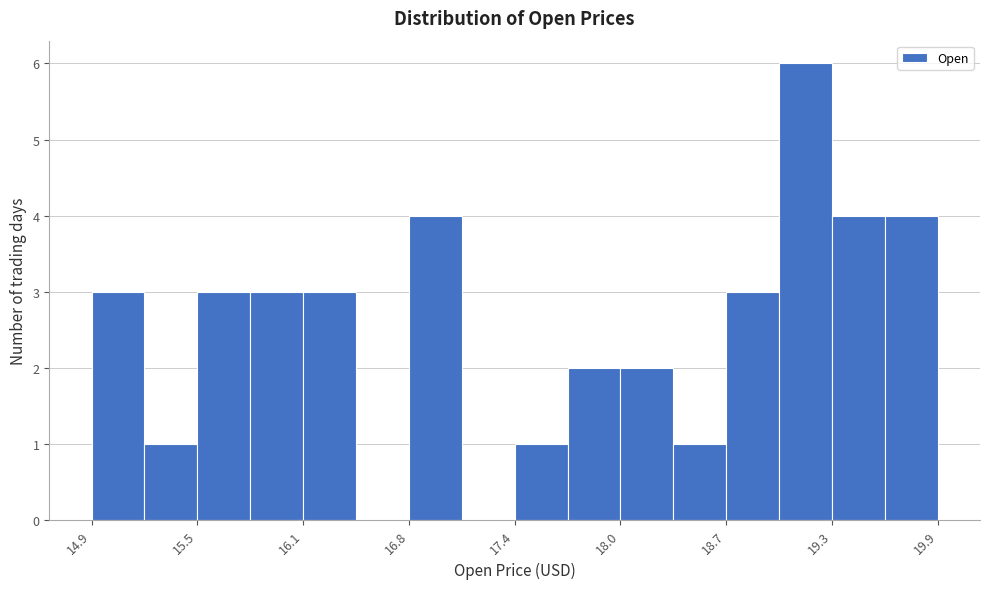

Read against the x-axis, roughly where is the centre of the tallest bar?

19.2